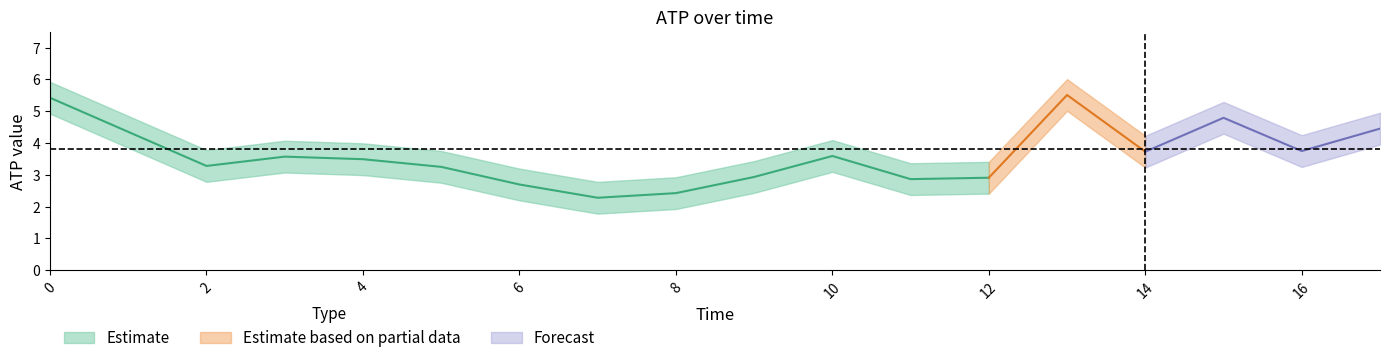

Is the value of atp at 5 greater than the value of atp_upper at 9?

No